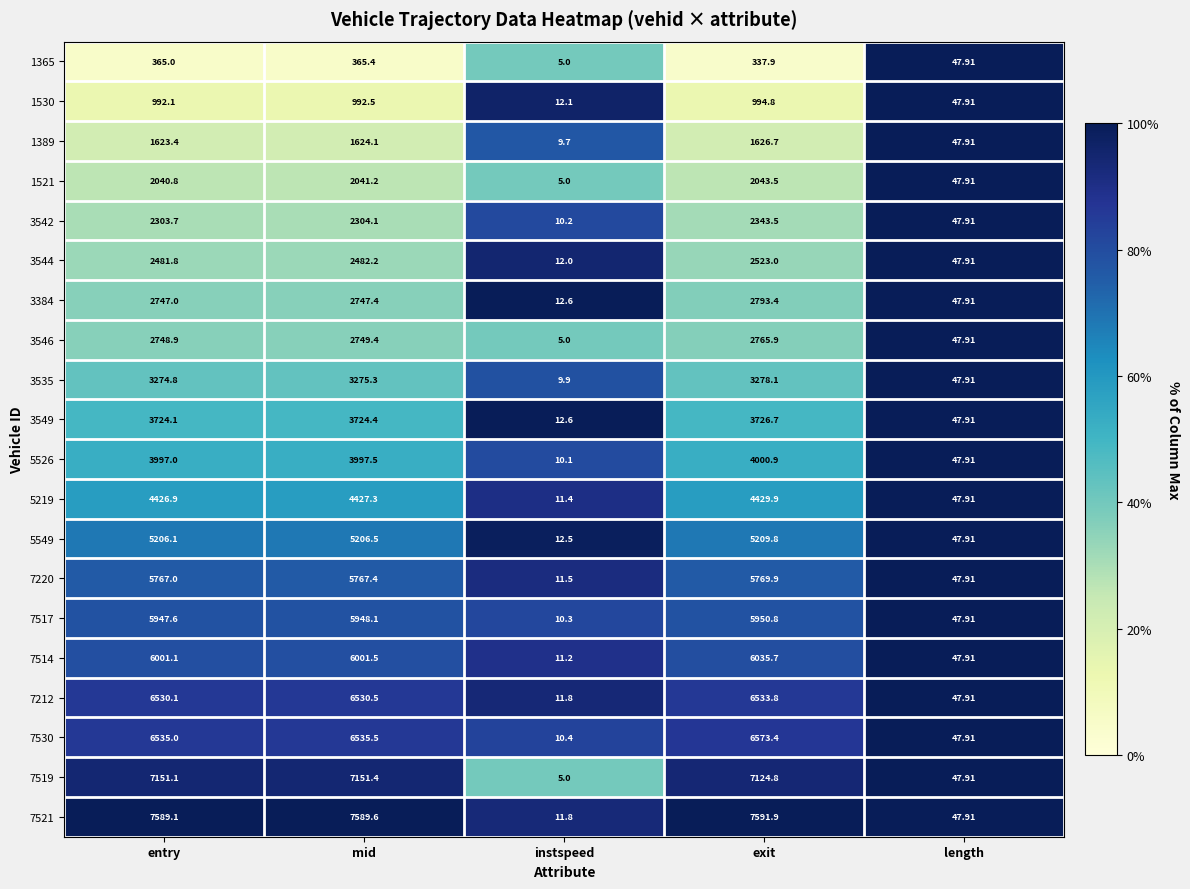

What is the total value across all series at length?

958.2